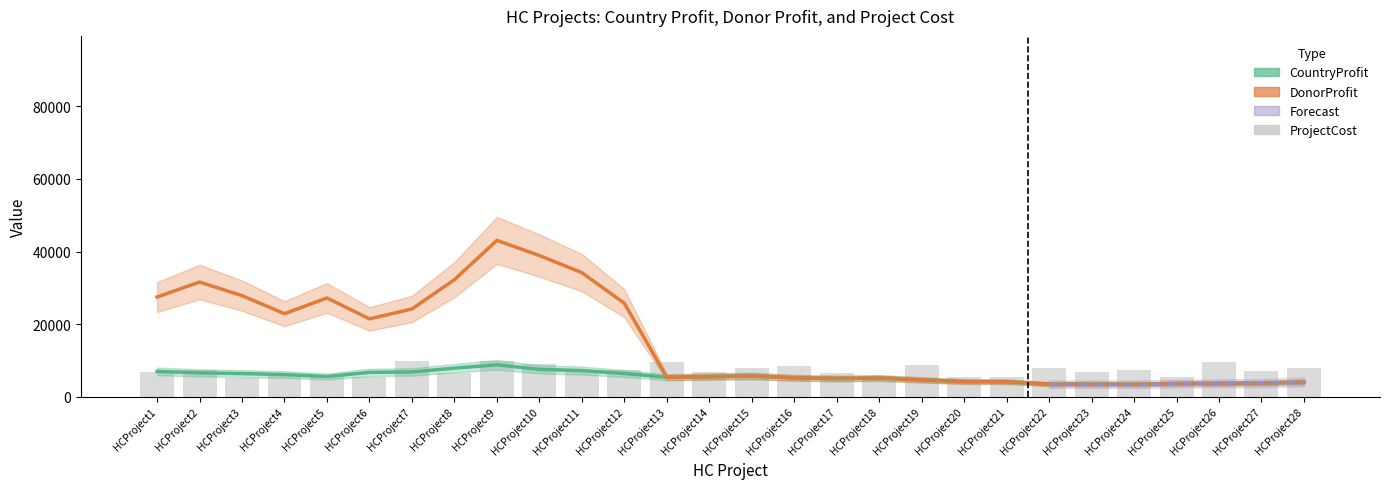

At how many categories does at least one series exceed 11423?

12